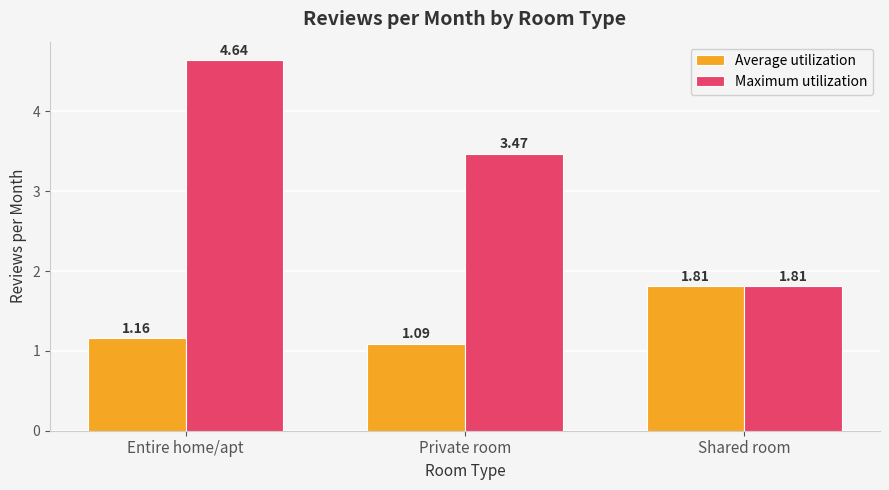

The Average utilization series shows 0.3 at Private room. True or false?

False